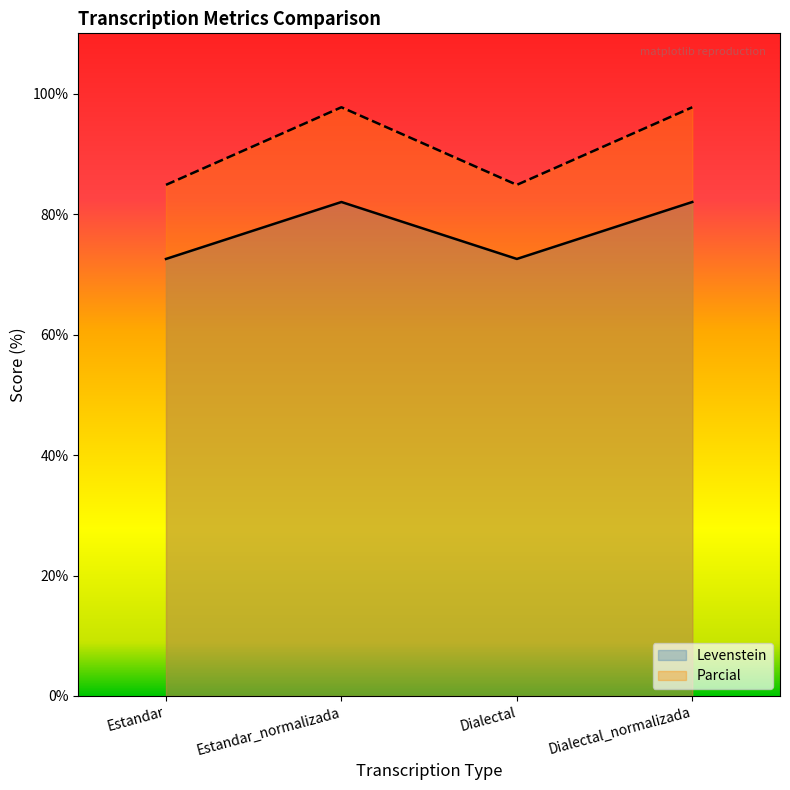

Reading left to right, list all the values displayed in this chart.

Levenstein: 84.8	97.7	84.8	97.7
Parcial: 72.5	82.0	72.5	82.0